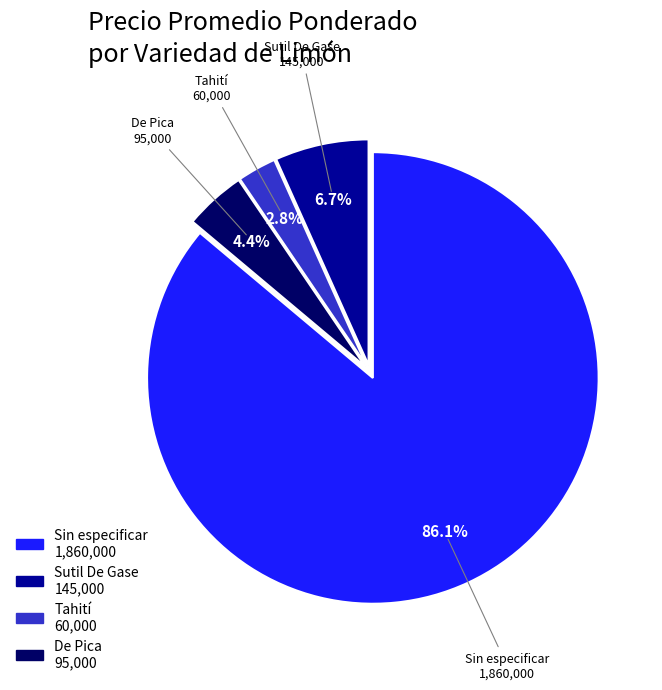

Is there a majority slice in this chart?

Yes